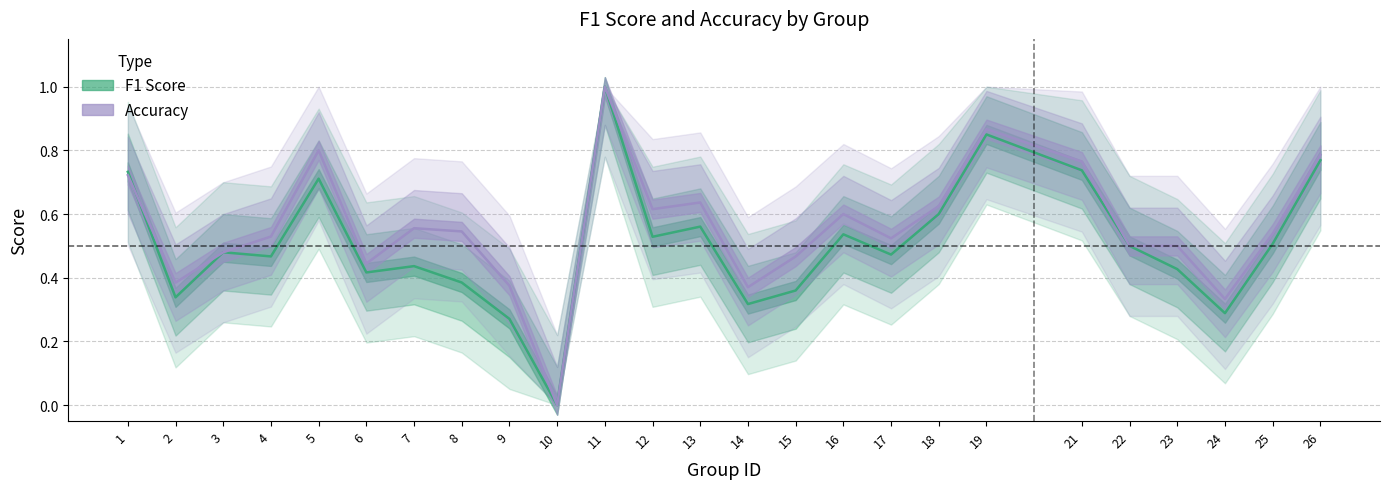

True or false: accuracy and f1 cross at least once.

True